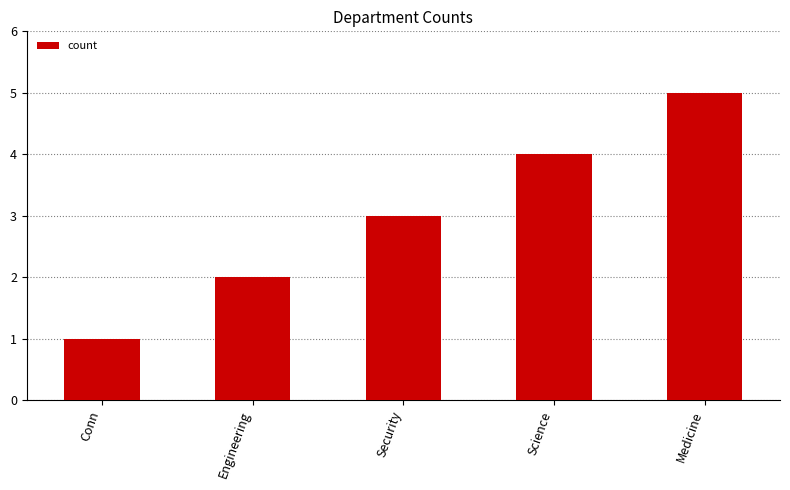

The value at Engineering is 3. True or false?

False